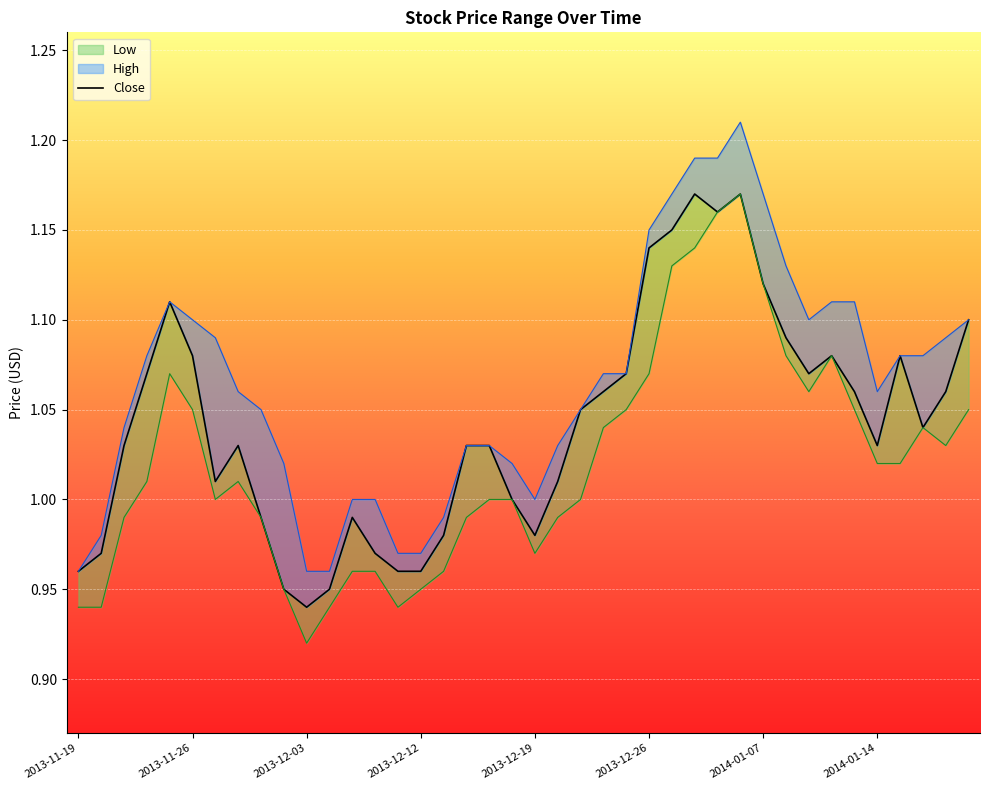

What is the difference between the maximum and minimum values in the Low series?

0.2